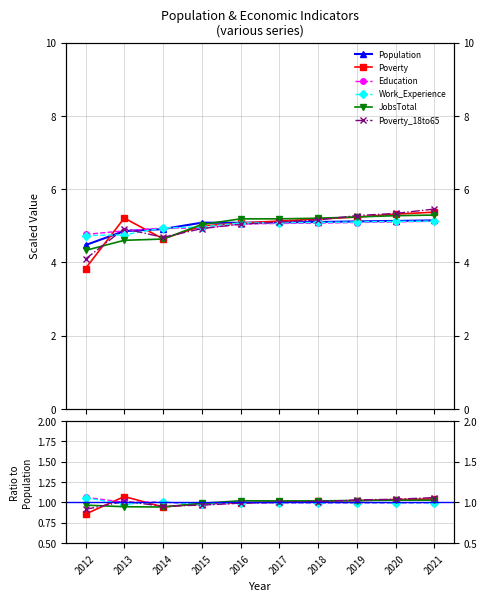

Is it true that Population equals 3.3 at 2013?

False